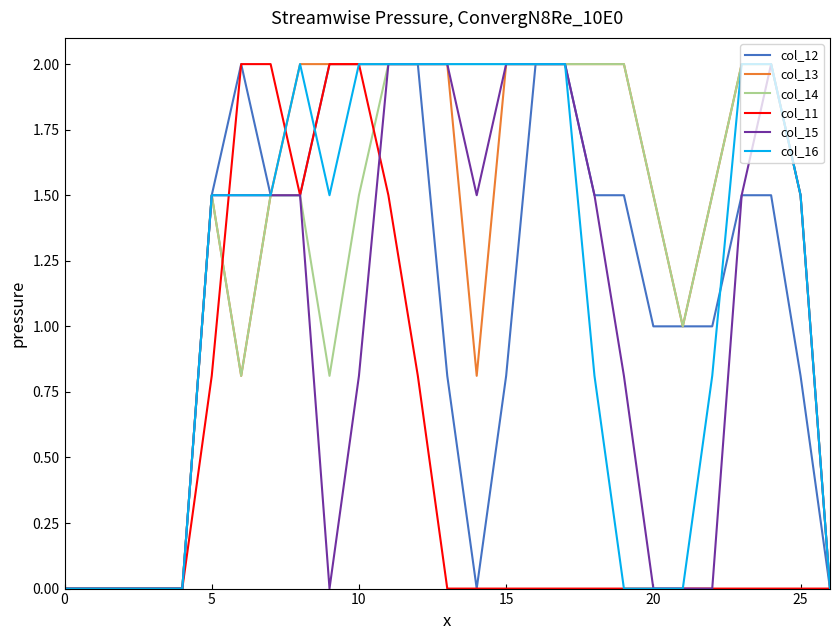

Does the chart display data point markers on the line(s)?

No